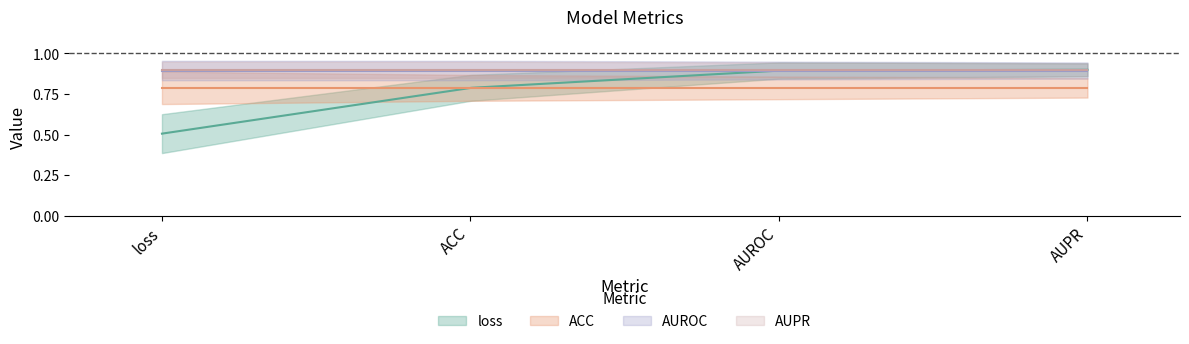

How many lines are shown in the chart?

4